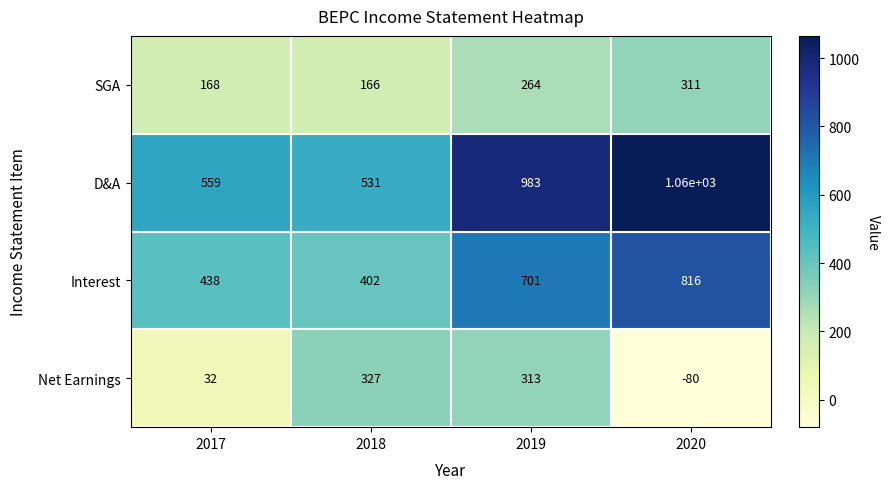

Reading left to right, list all the values displayed in this chart.

SGA: 2017=168	2018=166	2019=264	2020=311
D&A: 2017=559	2018=531	2019=983	2020=1060
Interest: 2017=438	2018=402	2019=701	2020=816
Net Earnings: 2017=32	2018=327	2019=313	2020=-80